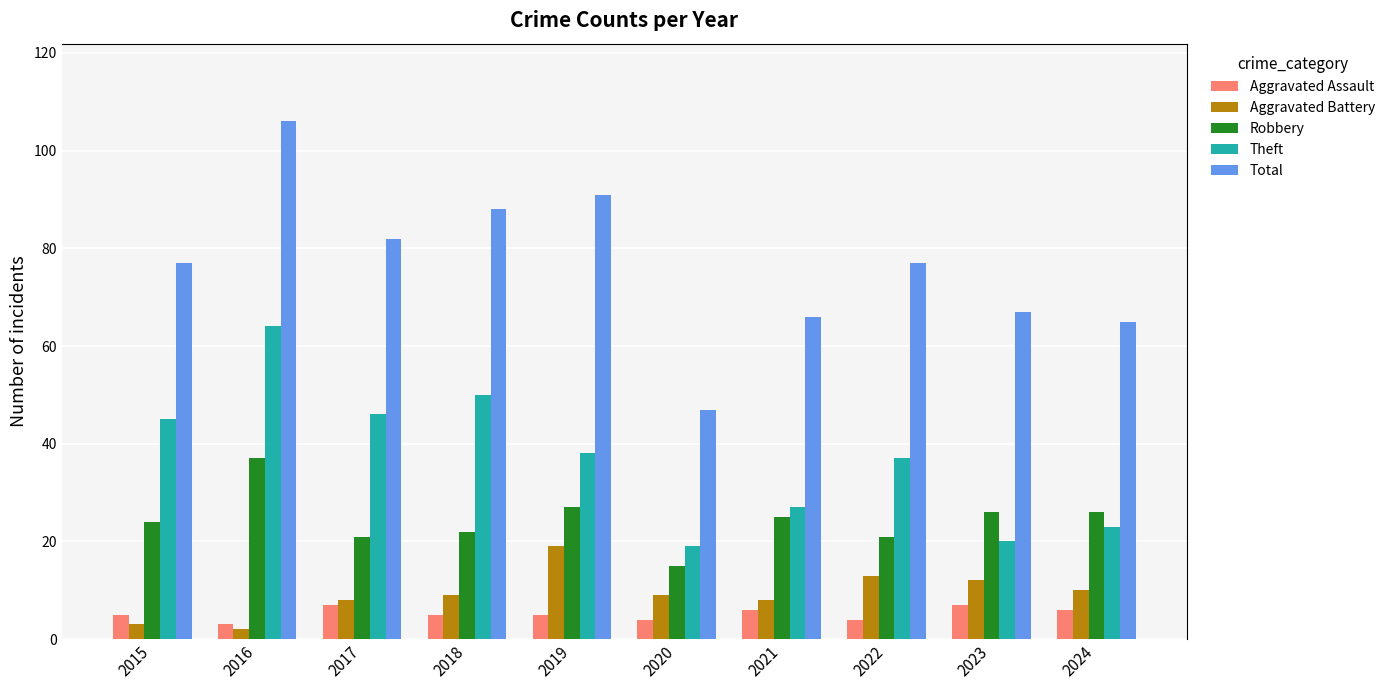

At which category is the sum across all series the highest?

2016